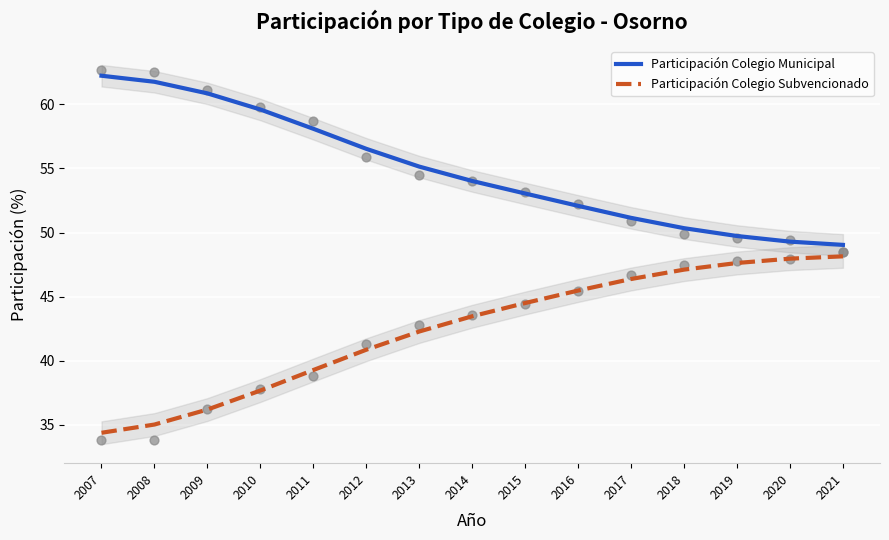

At how many categories does at least one series exceed 44?

15